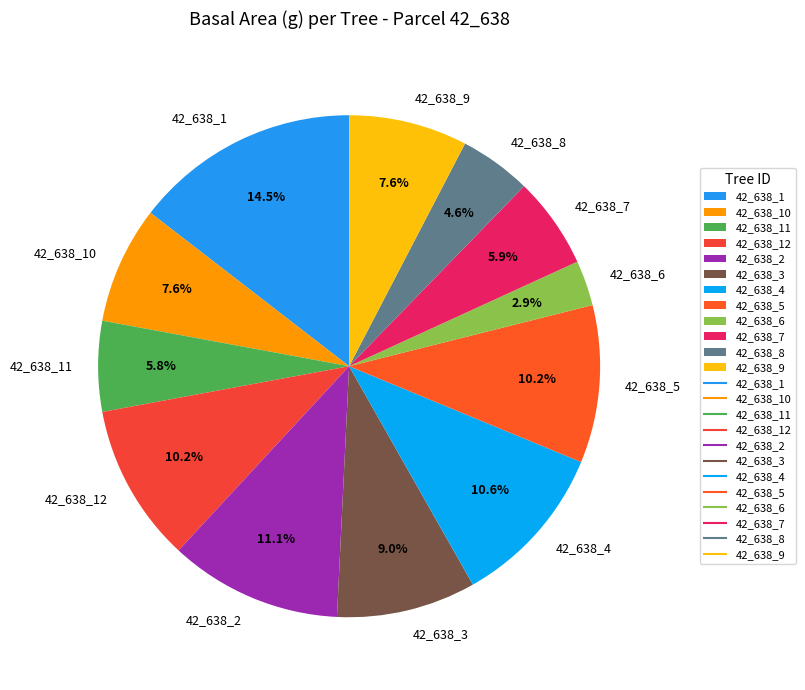

What portion of the pie excludes 42_638_12?

89.8%